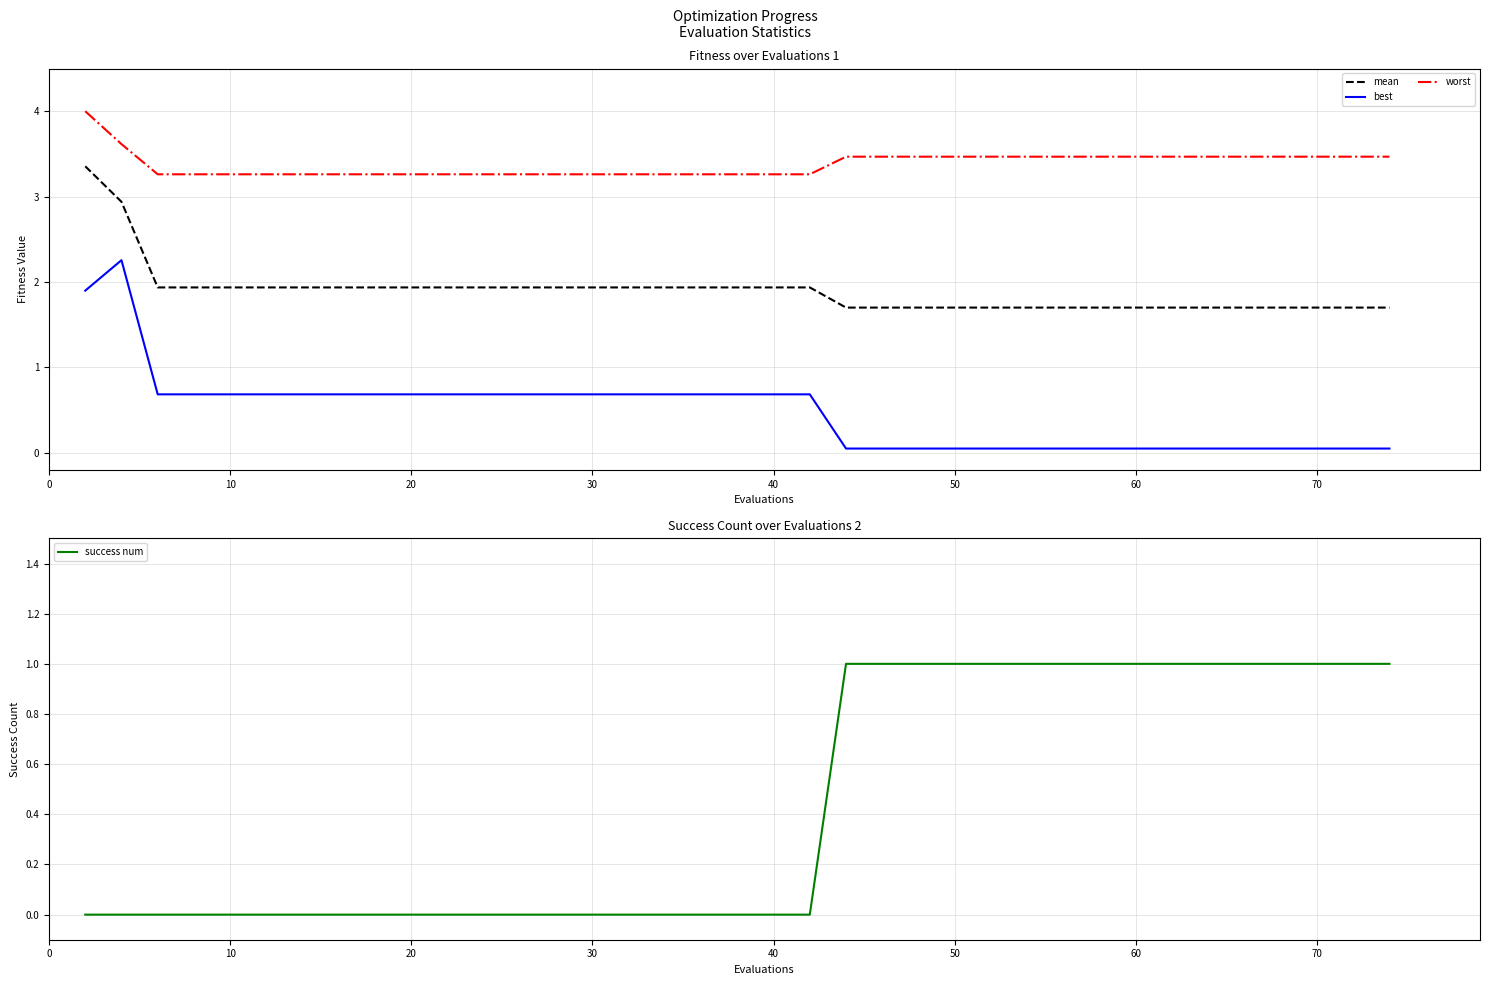

True or false: worst and mean cross at least once.

False